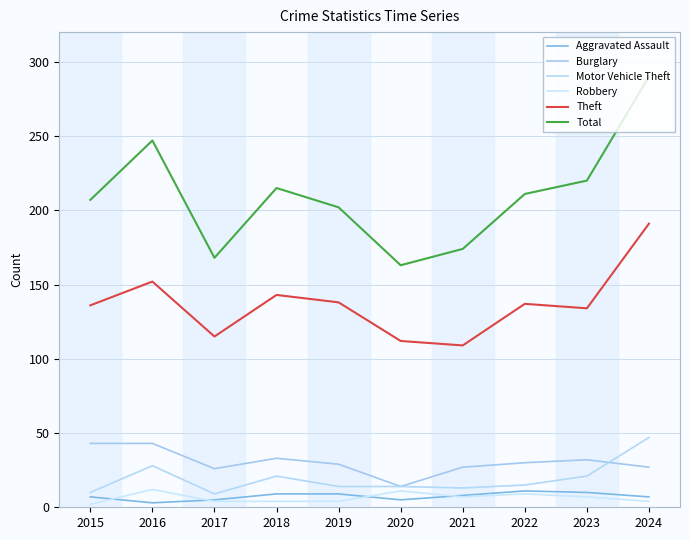

True or false: Aggravated Assault and Theft intersect in this chart.

False